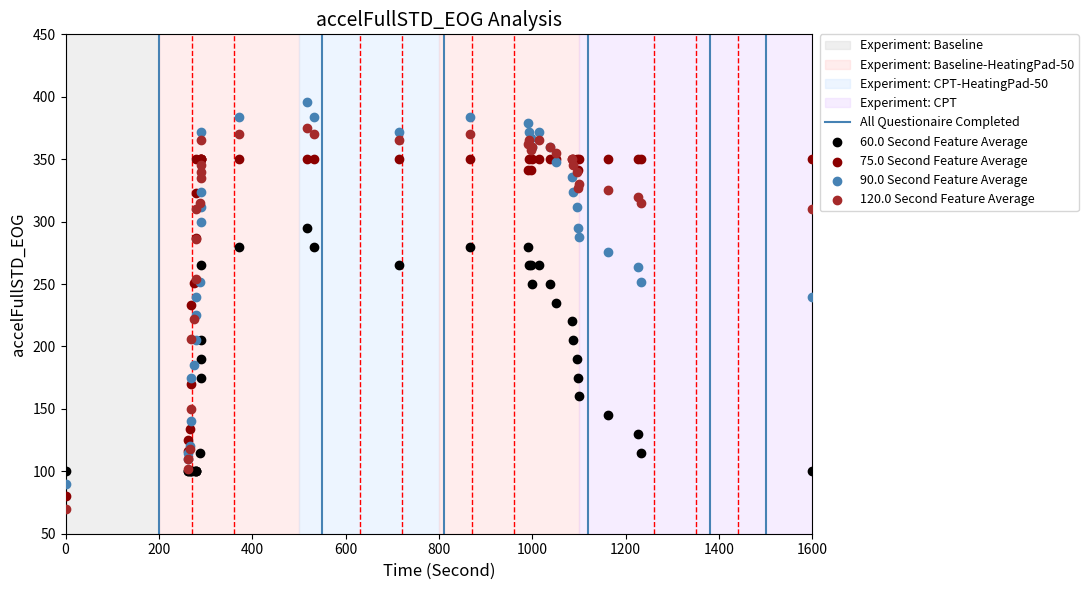

Which series reaches the maximum Y coordinate?

90.0 Second Feature Average